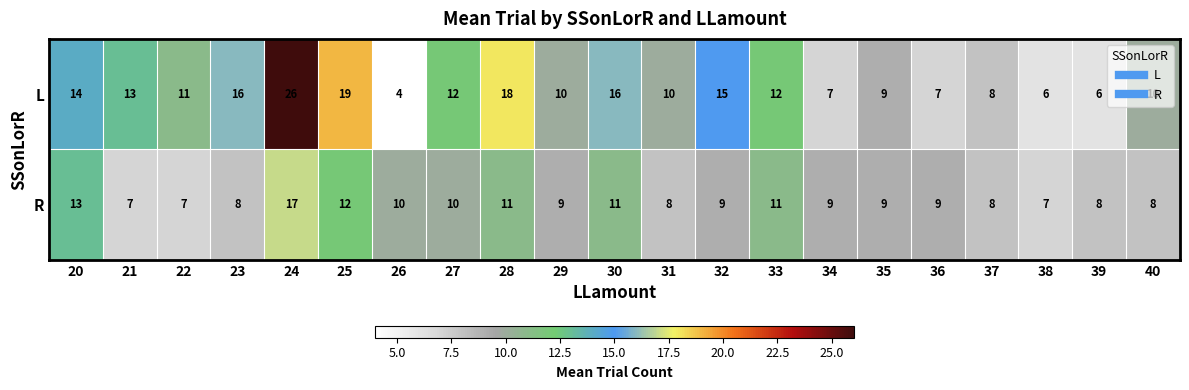

What is the average value of the L series?

12